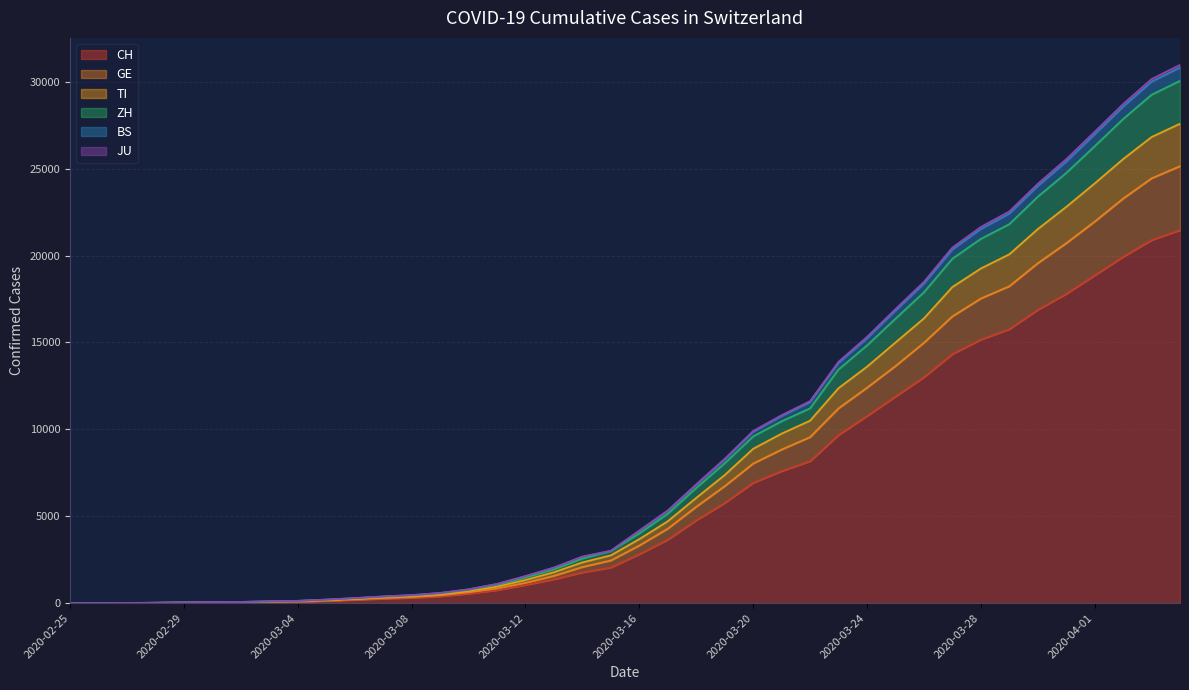

How many lines are shown in the chart?

6